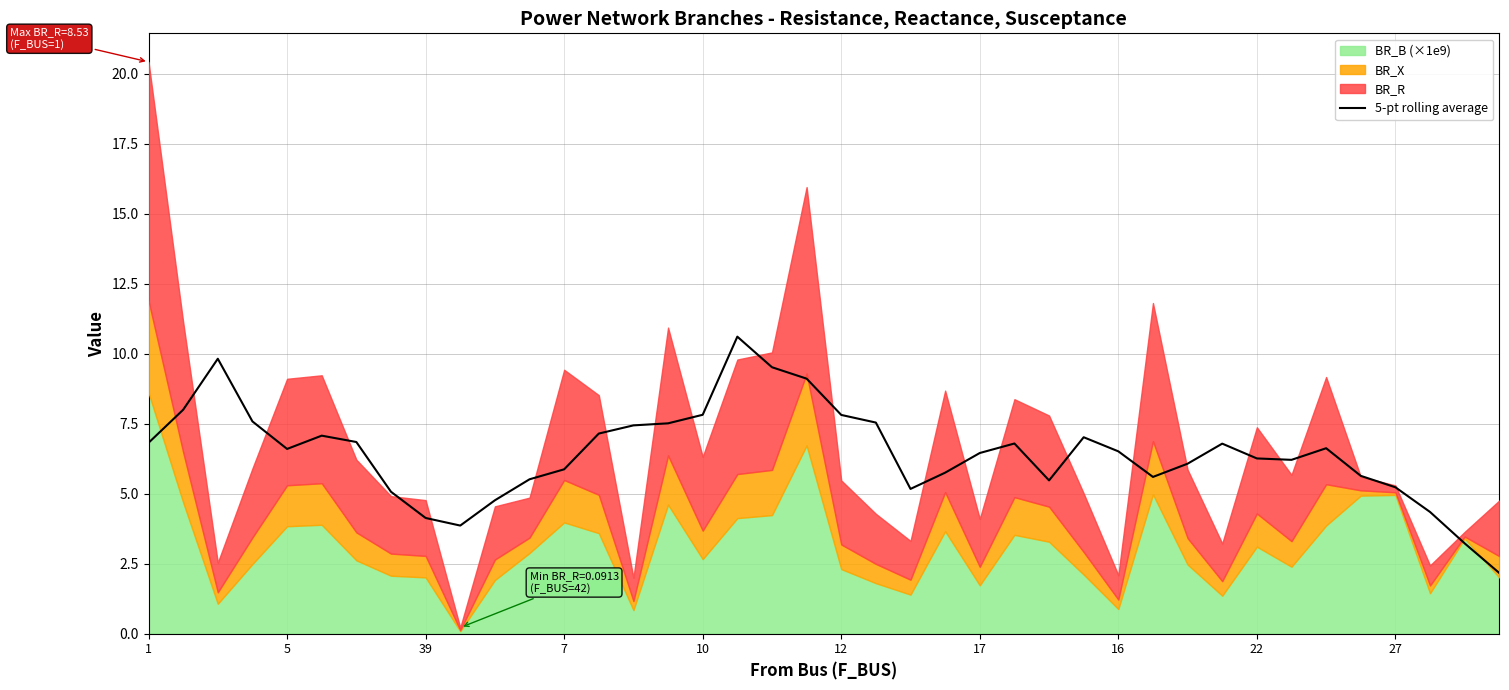

What is the lowest value of the 5-pt rolling average series?

2.2